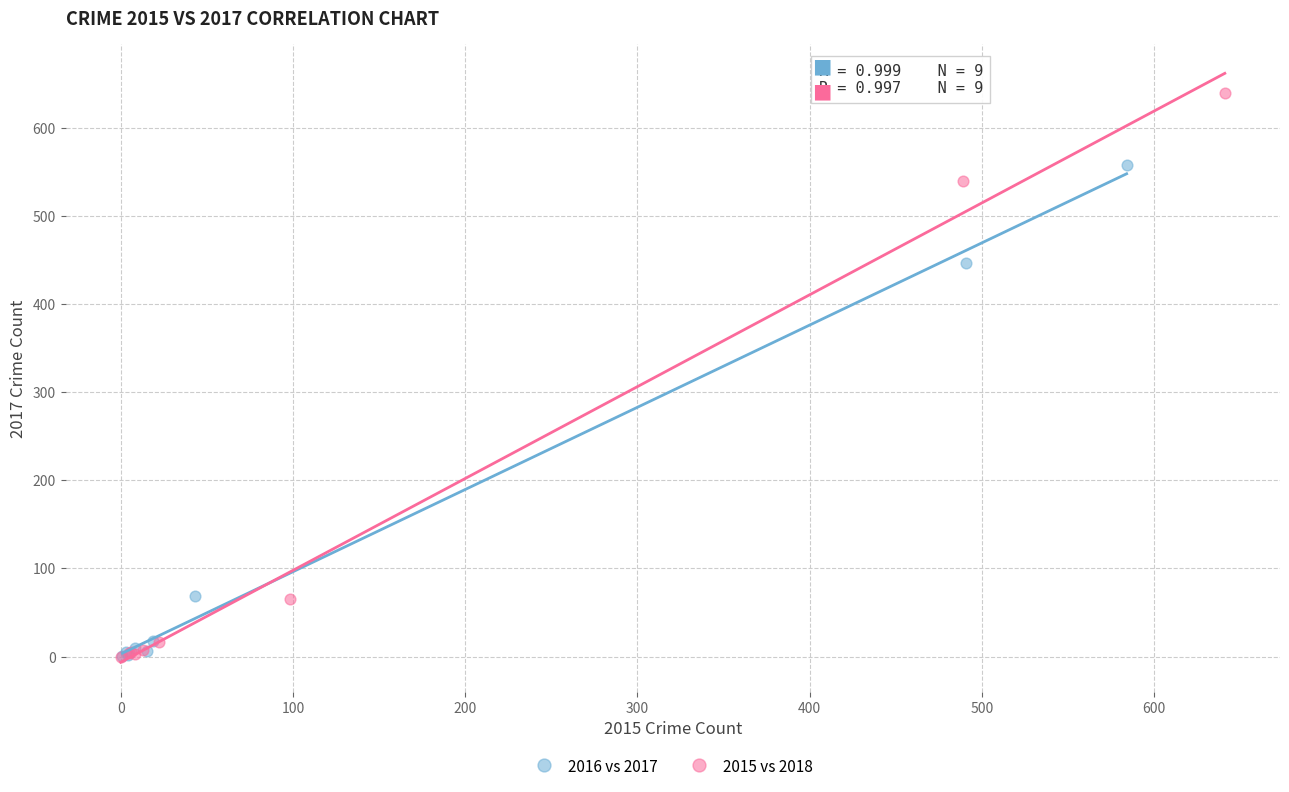

Which series has the widest spread of Y values?

2015 vs 2018